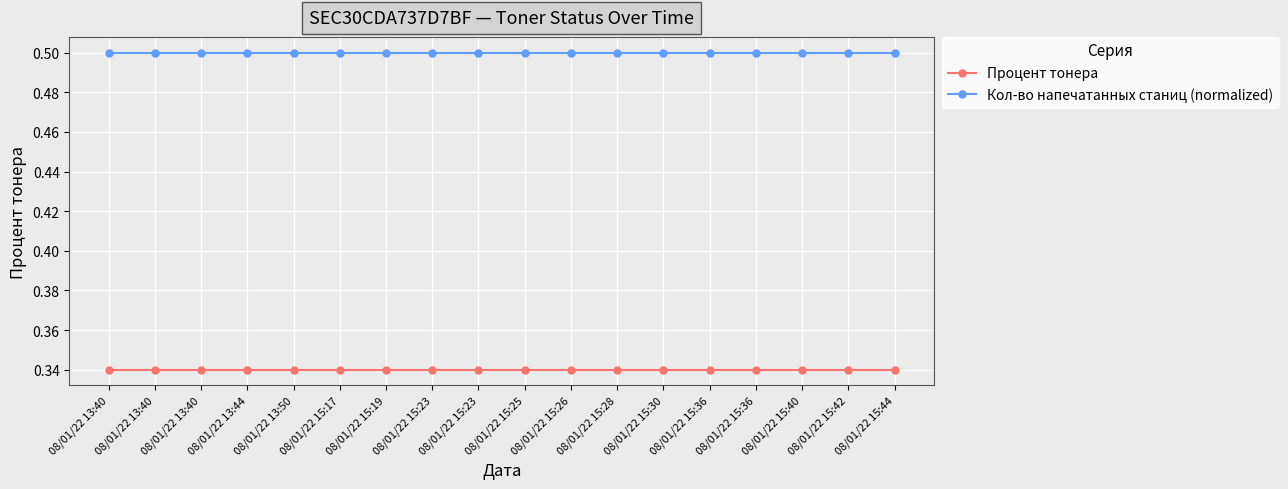

True or false: Кол-во напечатанных станиц (normalized) and Процент тонера cross at least once.

False